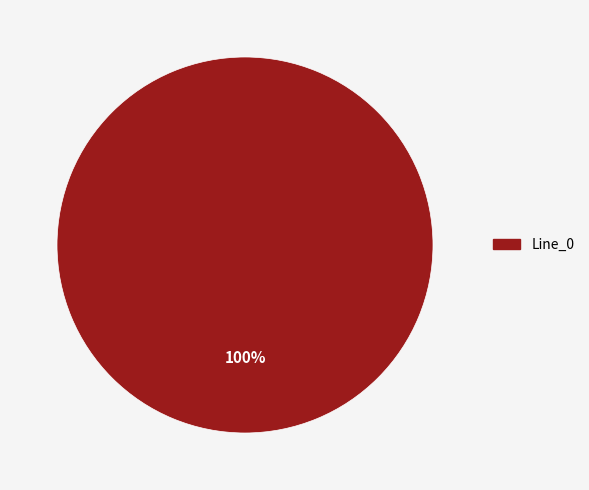

Is there any slice that represents more than half of the pie?

Yes